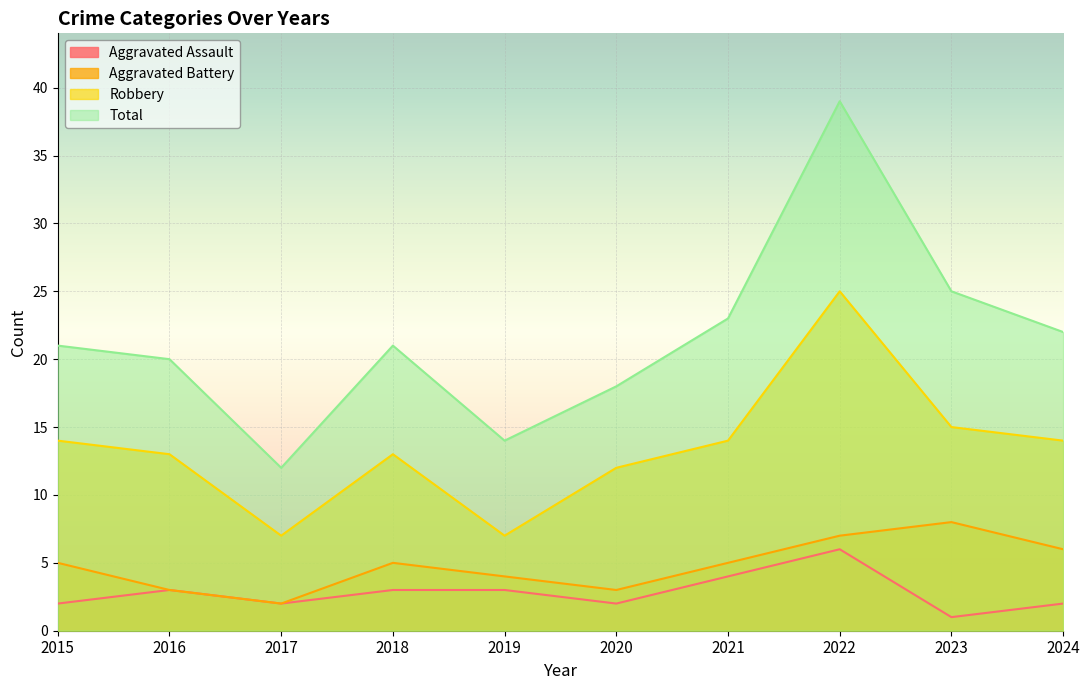

What is the difference between the maximum and second lowest values in the Robbery series?

18